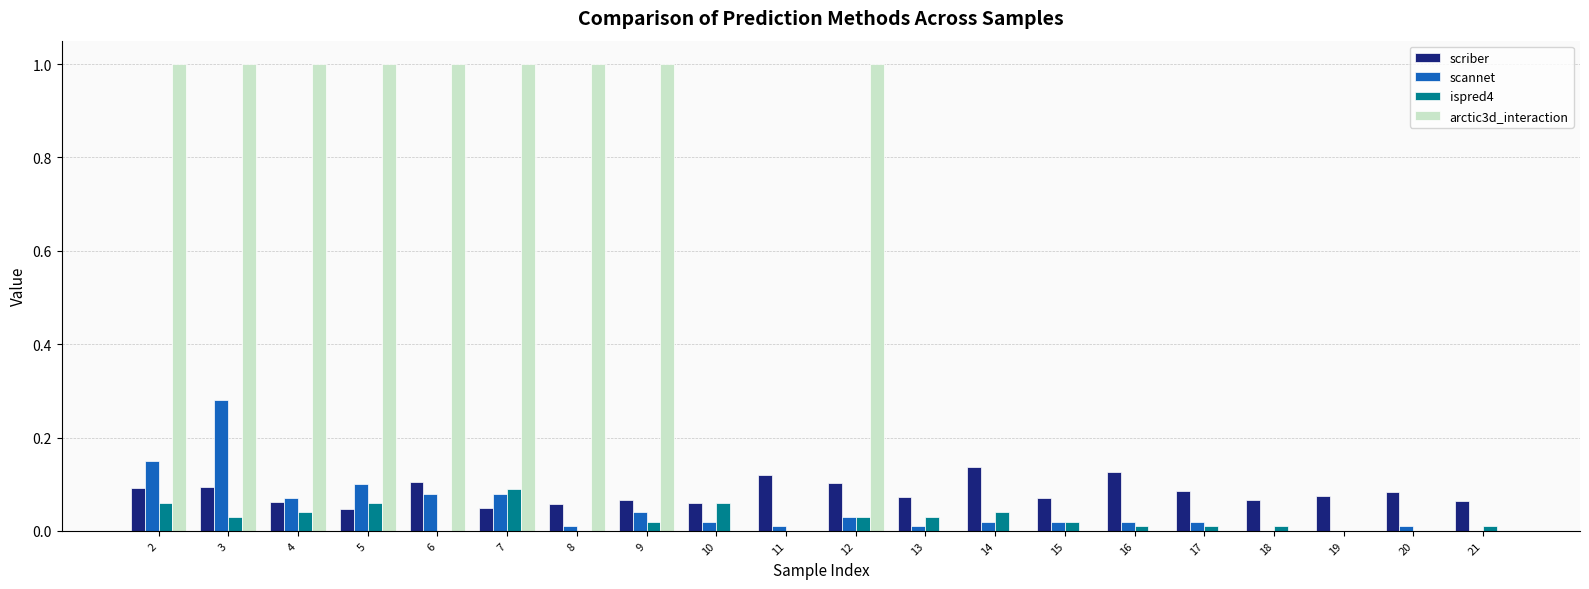

What is the total value across all series at 7?

1.2